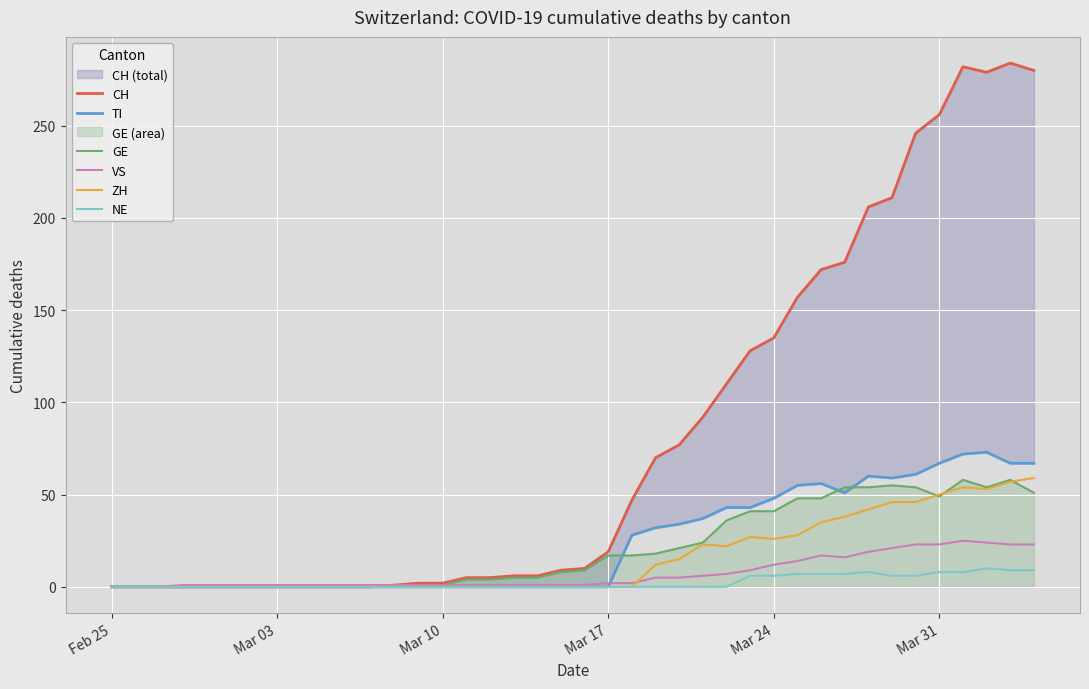

What is the maximum value for NE?

10